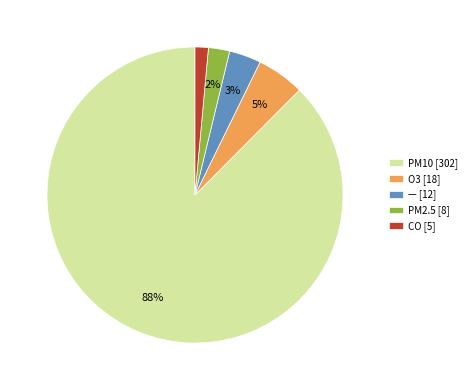

Approximately how many times larger is the value at — [12] compared to PM2.5 [8]?

1.5